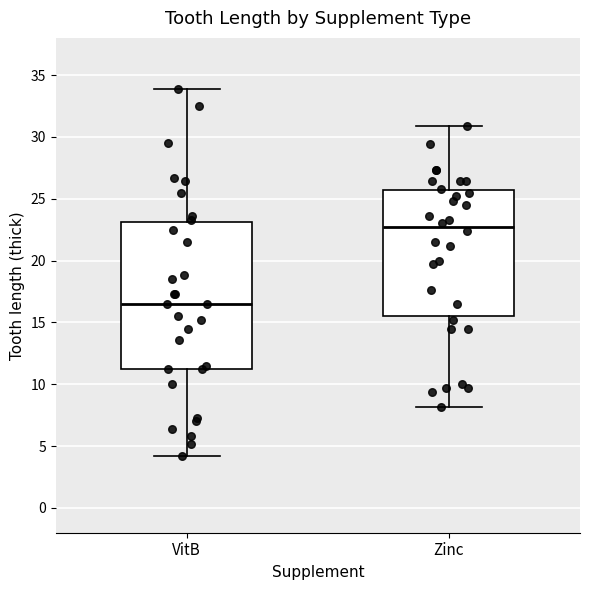

Comparing the boxes themselves (not the whiskers), which one is the tallest?

VitB